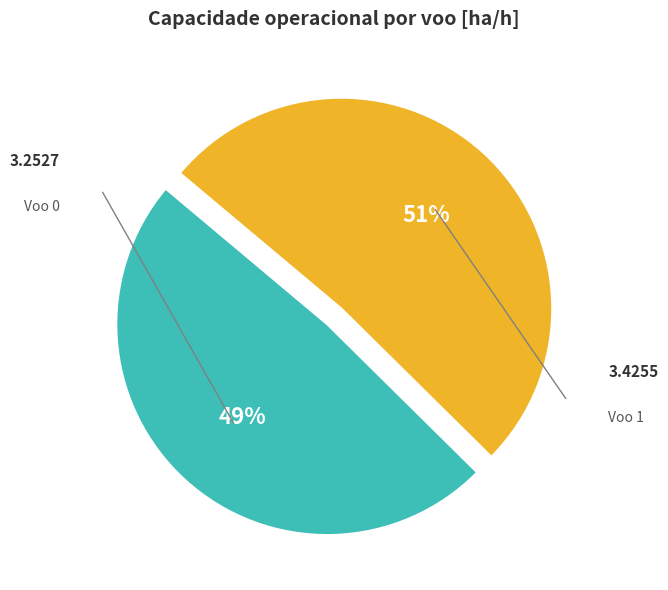

Does any single category account for the majority?

Yes